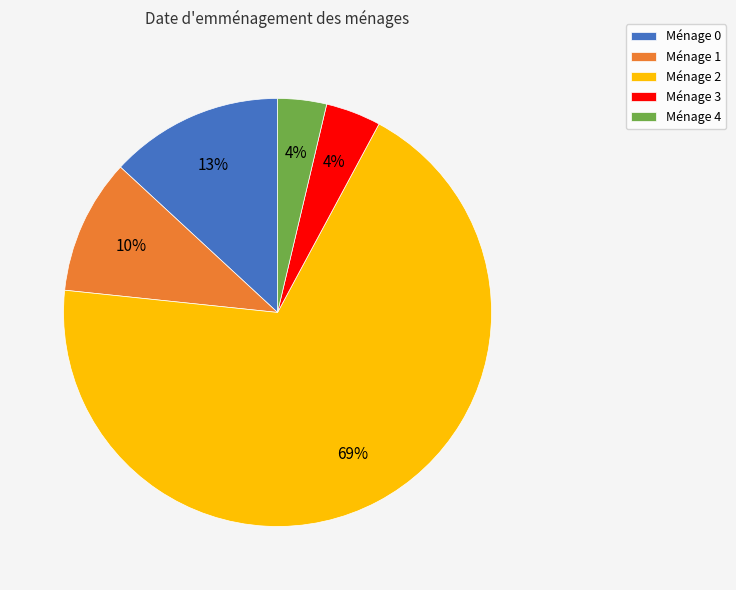

Combined, do Ménage 0 and Ménage 2 account for over 50%?

Yes